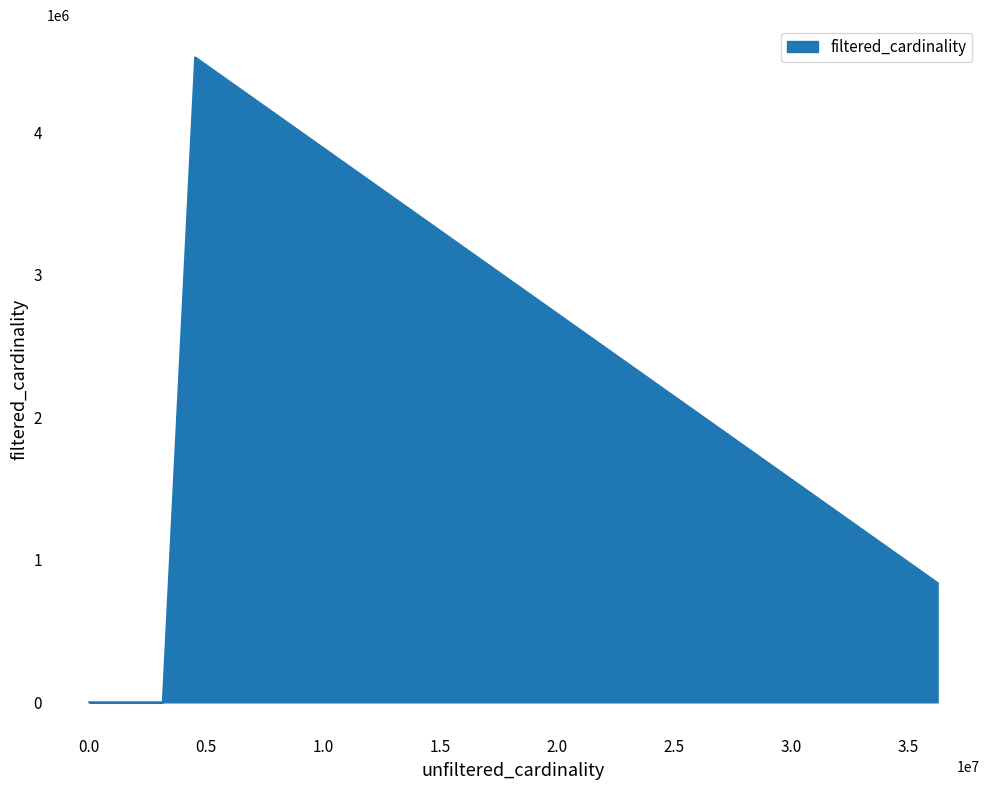

What is the greatest value displayed?

4523930